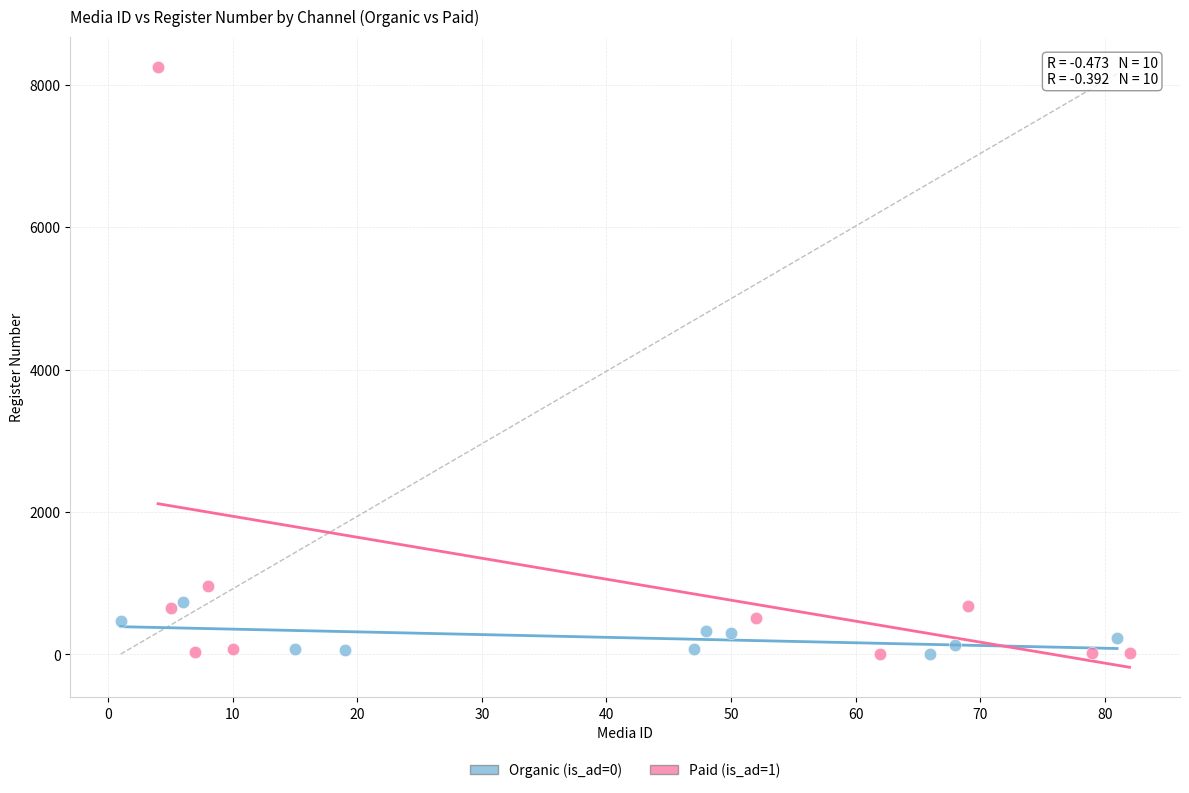

Which series has the largest Y range (max minus min)?

Paid (is_ad=1)